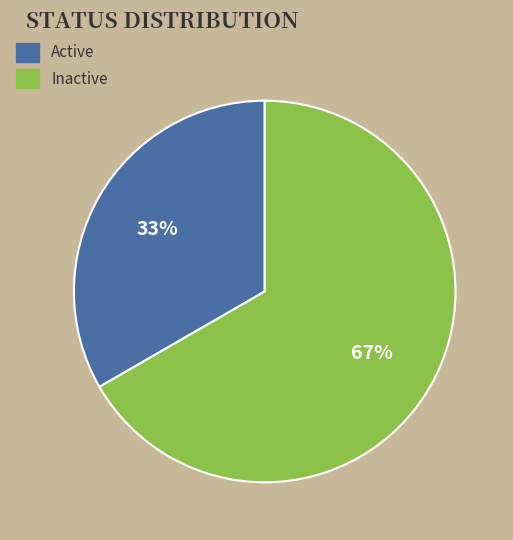

What percentage is the Active slice, to the nearest percent?

33%